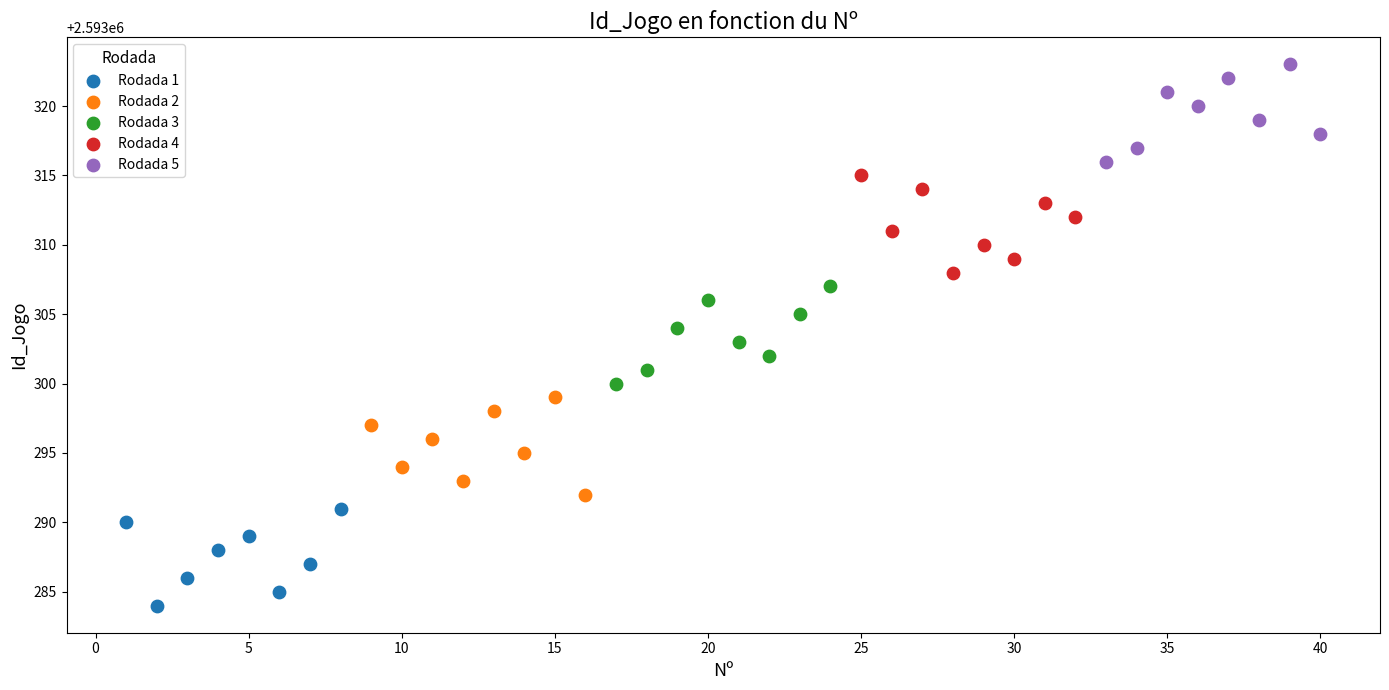

Which series reaches the minimum Y coordinate?

Rodada 1